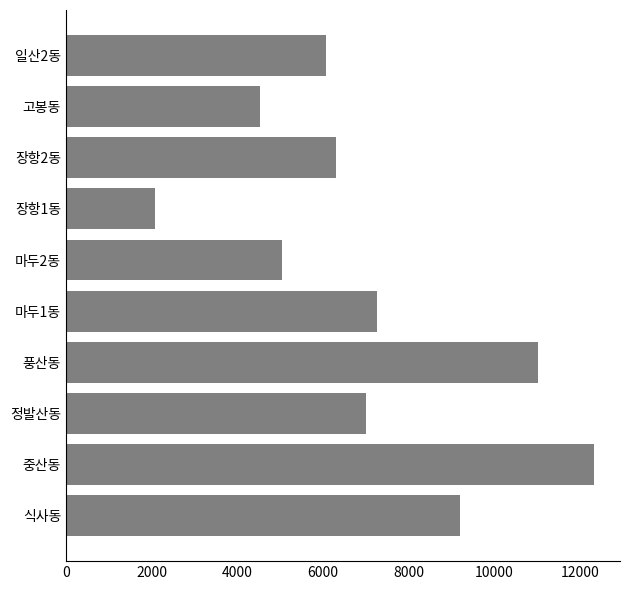

Which label corresponds to the smallest value in the chart?

장항1동